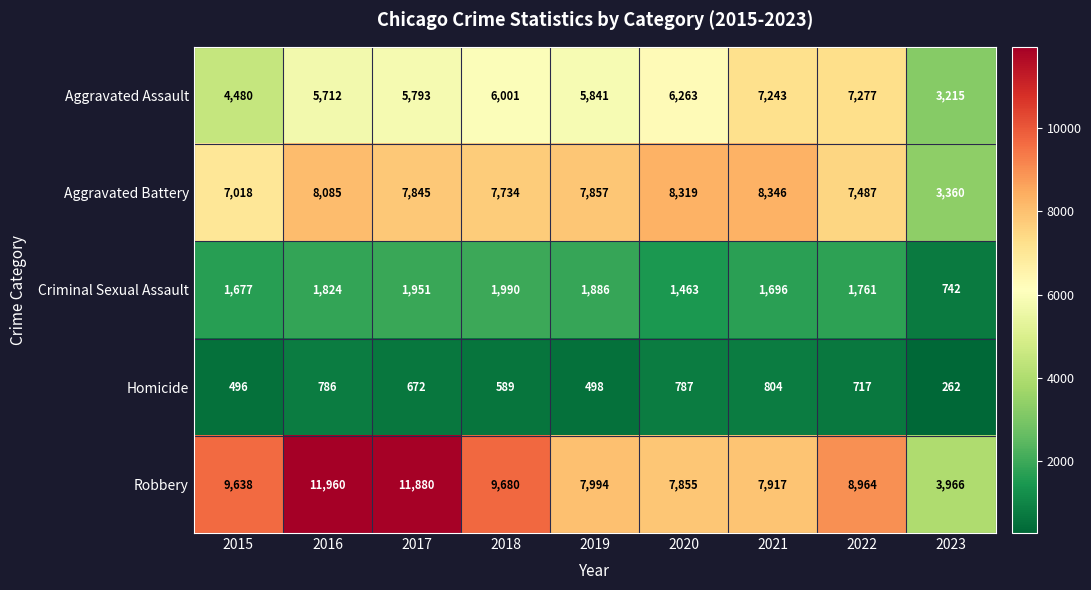

Where does the Robbery series first go above 8964?

2015